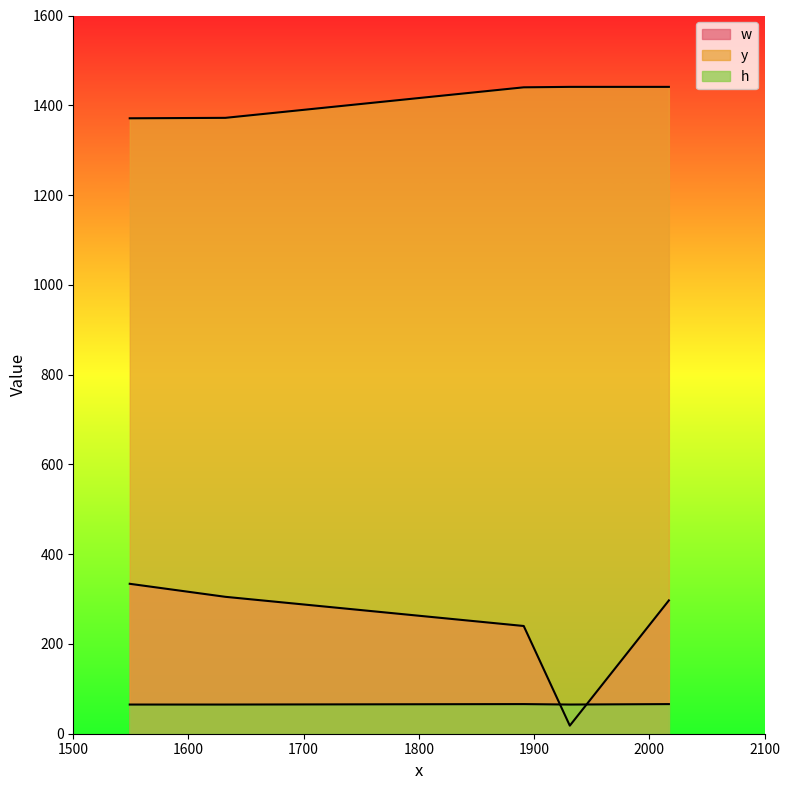

Reading left to right, list all the values displayed in this chart.

w: 1549=334	1632=305	1891=240	1931=18	2017=297
y: 1549=1371	1632=1372	1891=1440	1931=1441	2017=1441
h: 1549=65	1632=65	1891=66	1931=65	2017=66